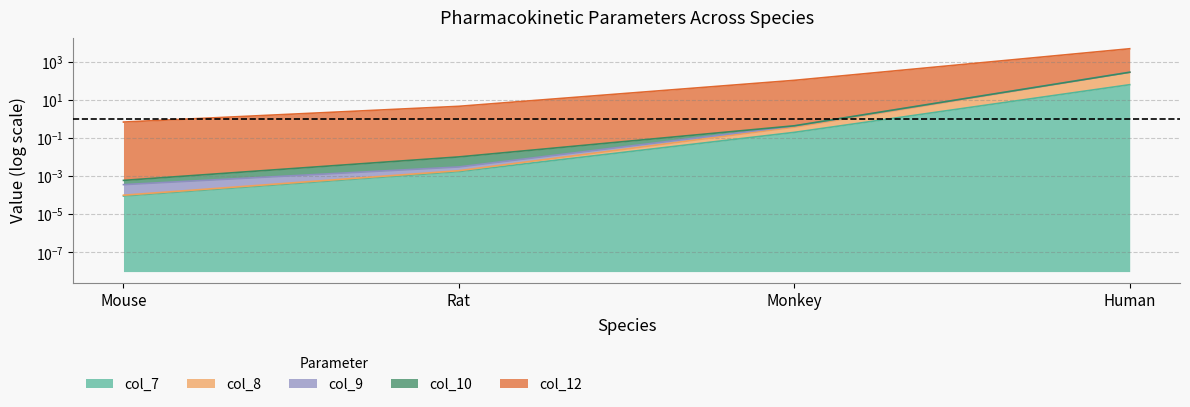

Is the value of col_9 at Rat greater than the value of col_7 at Human?

No